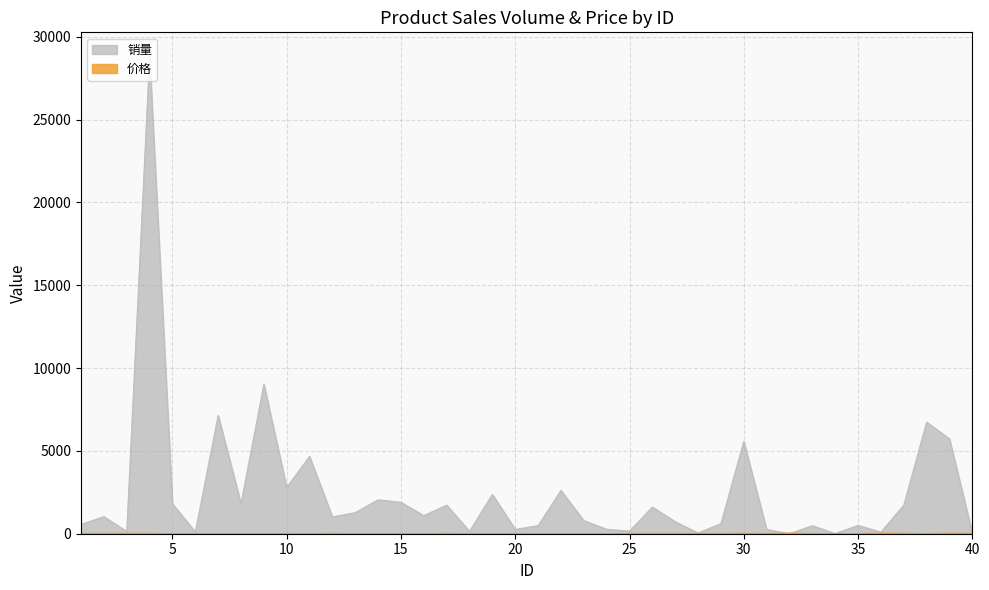

What are all the series names shown in the legend?

销量, 价格